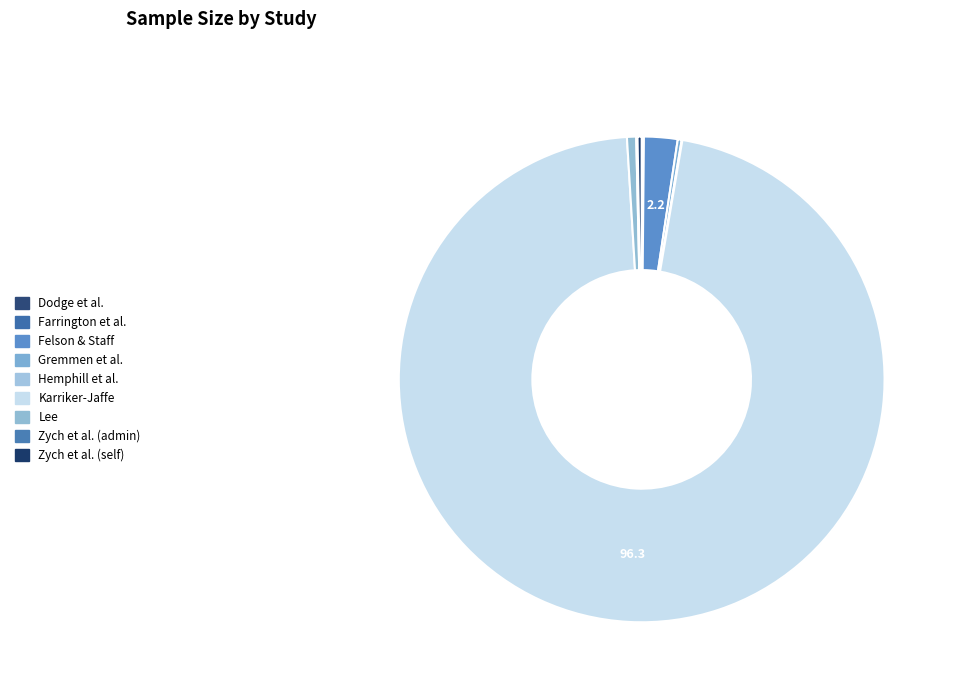

The Gremmen et al. slice represents 11% of the pie. True or false?

False